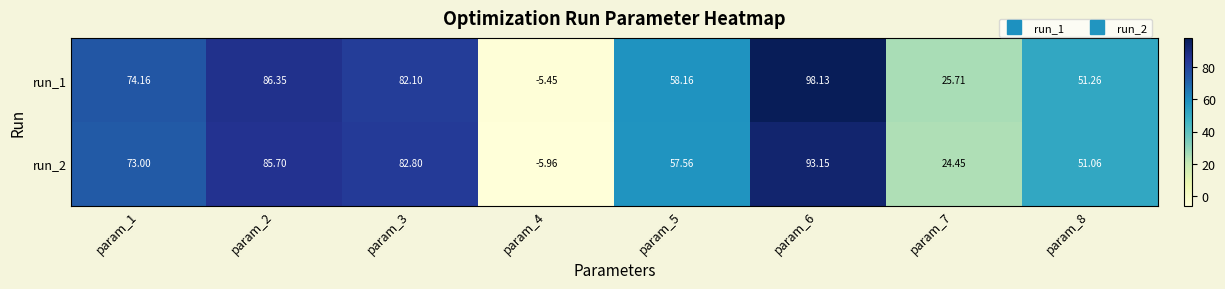

Rank the series at param_3 from highest to lowest value.

run_2, run_1